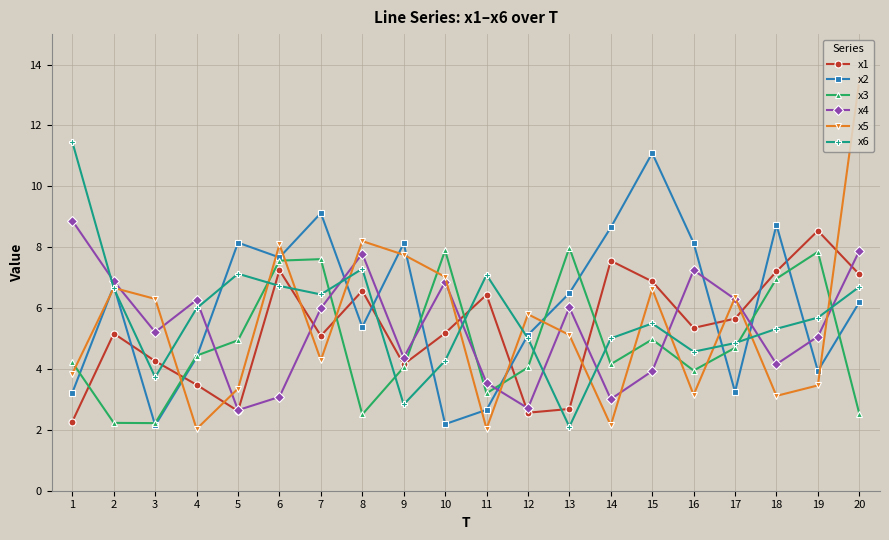

At which label is x6 closest to 6?

4